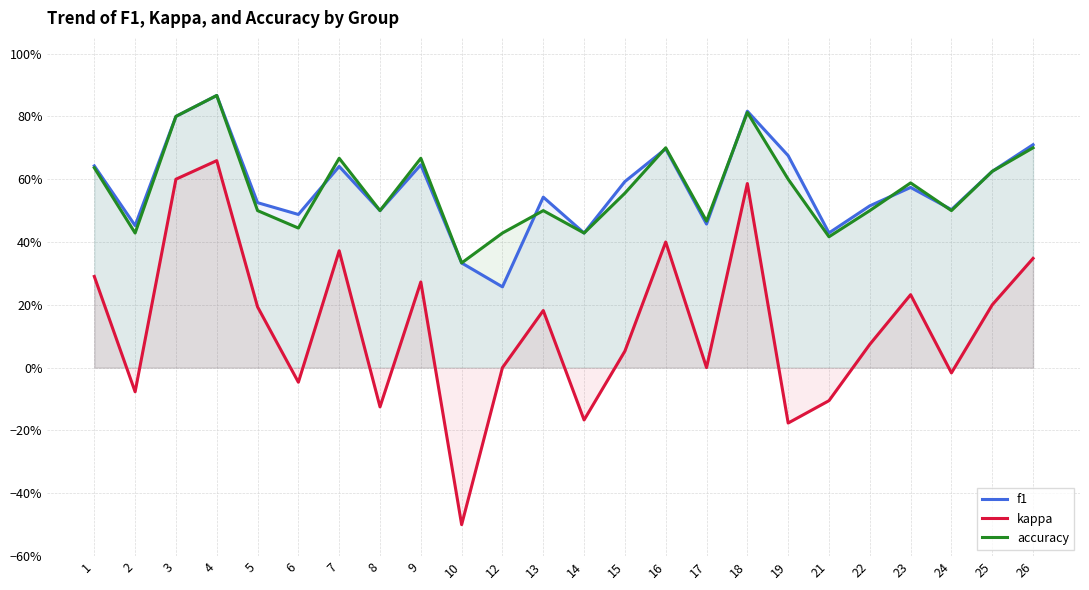

What is the sum of the f1 values at 16 and 21?

1.1